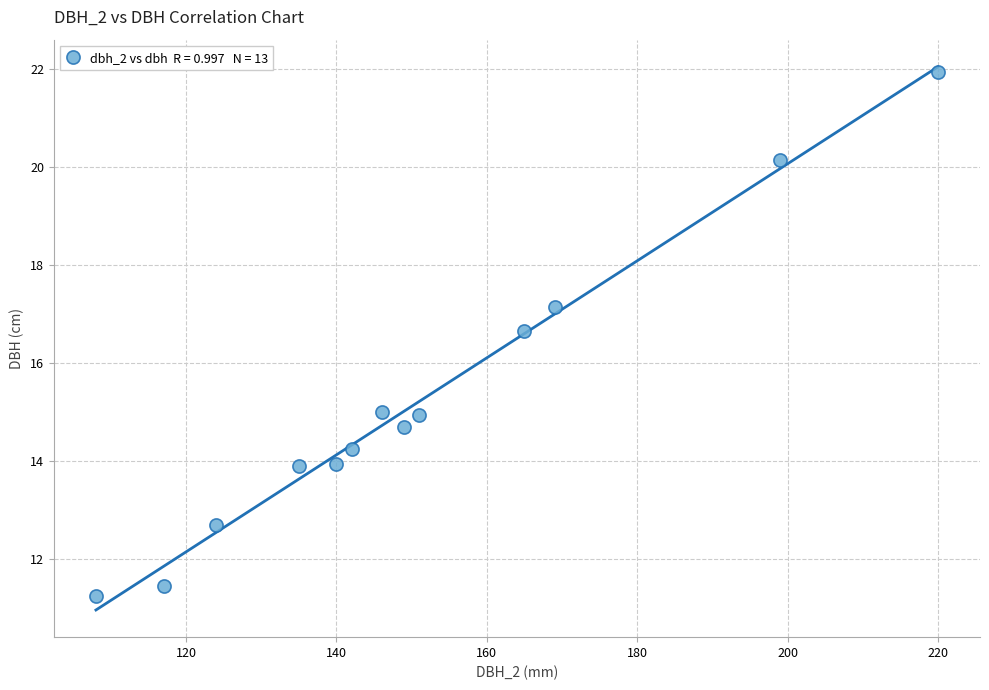

What is the range of Y values (max minus min)?

10.7